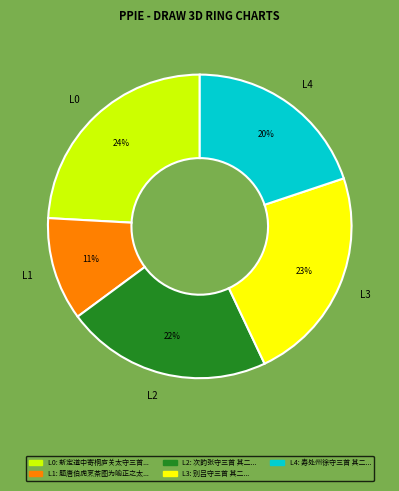

To the nearest percent, what is the difference between the largest and smallest slice percentages?

13%